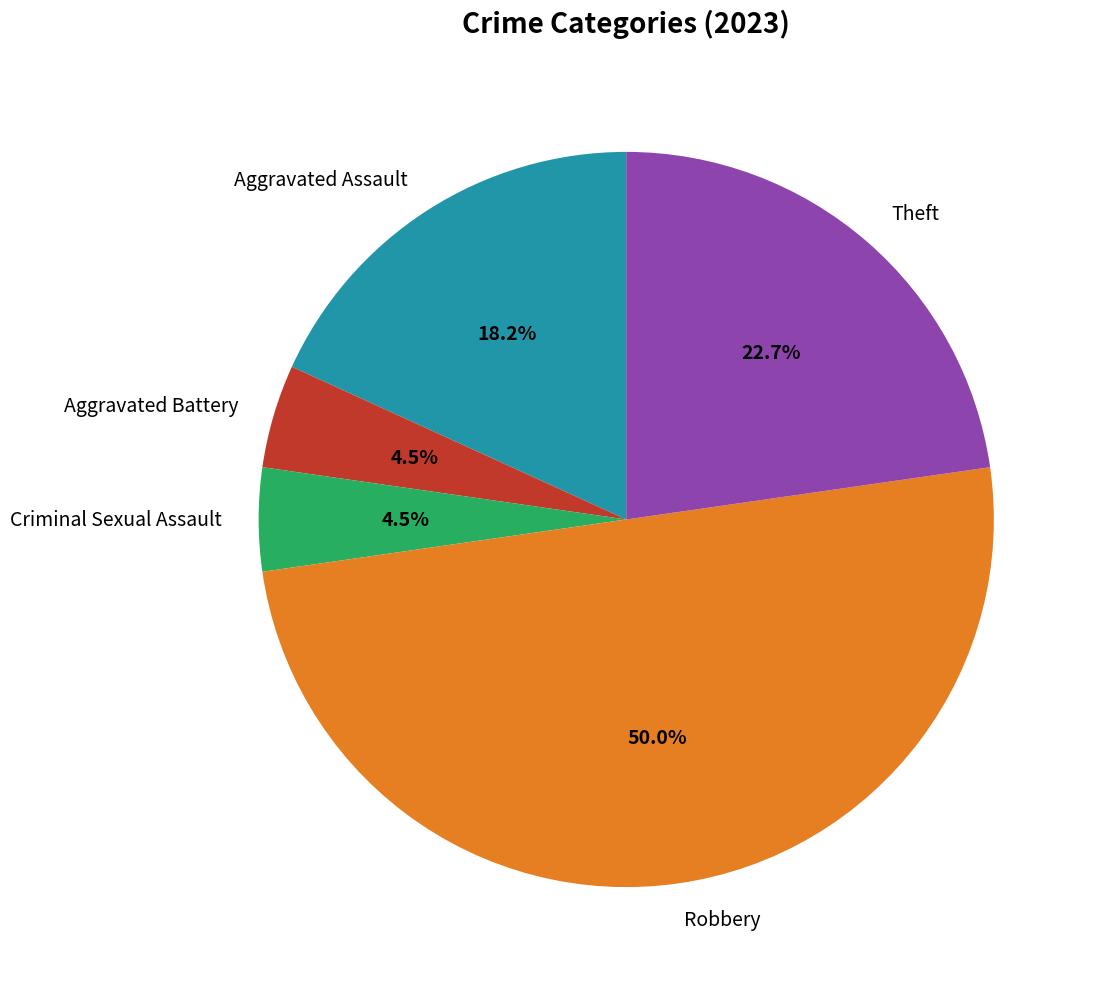

To the nearest percent, what portion does Theft represent?

23%